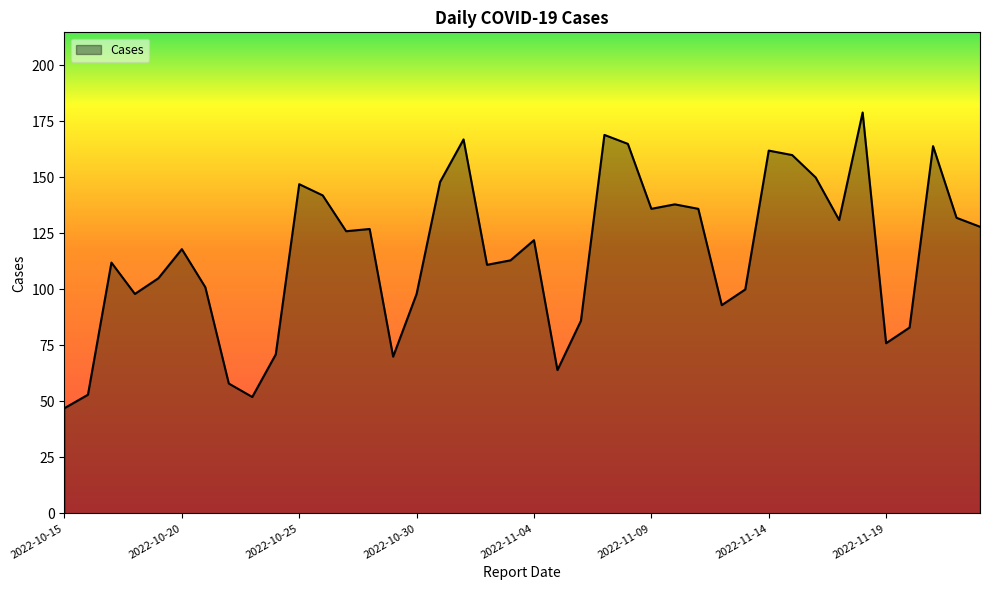

Does the chart have visible grid lines?

No